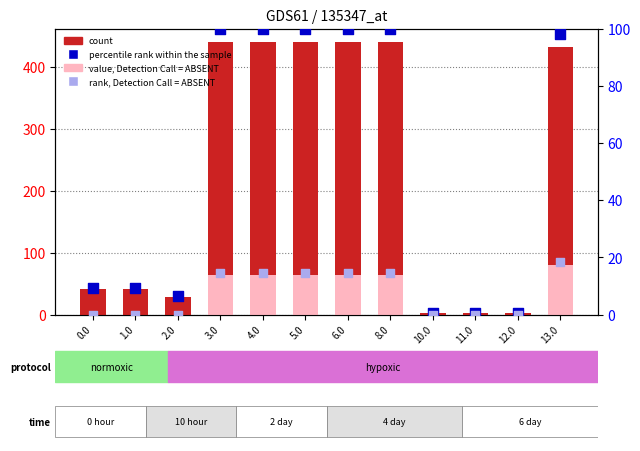

At how many categories does at least one series exceed 298?

6